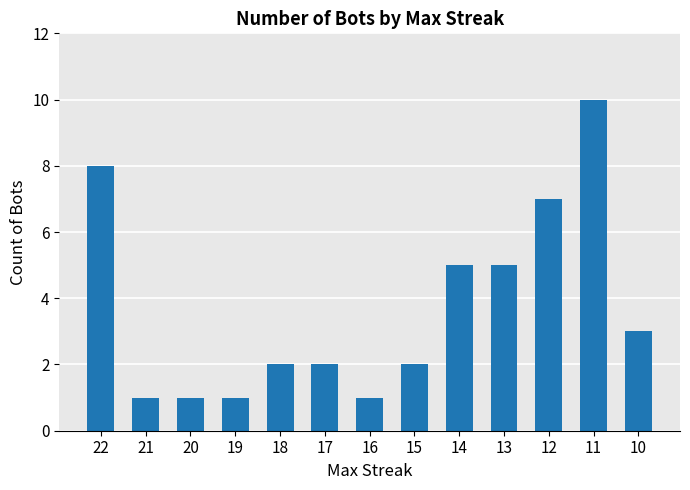

Are the bars grouped side by side (vs. stacked)?

No